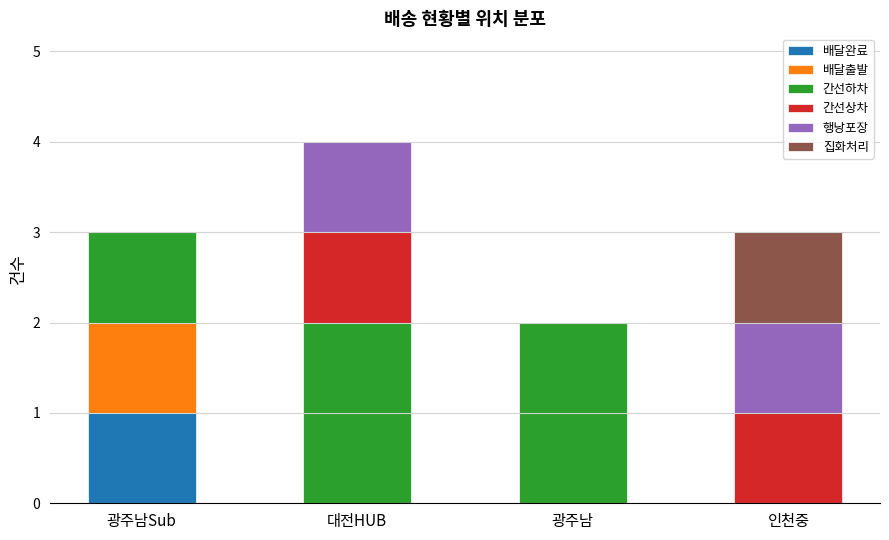

Which category has the highest value in the 배달완료 series?

광주남Sub